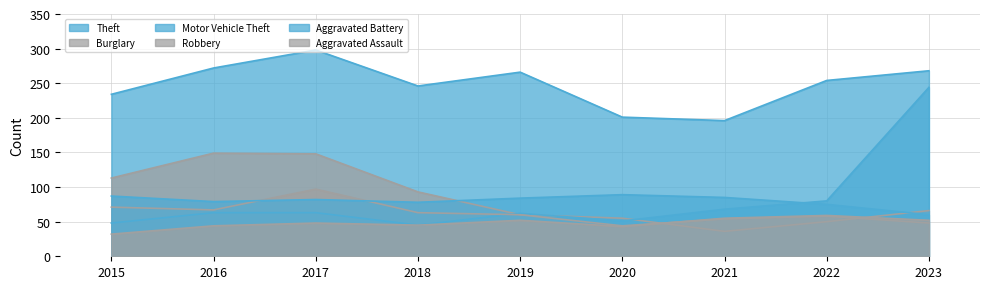

How many lines are shown in the chart?

6